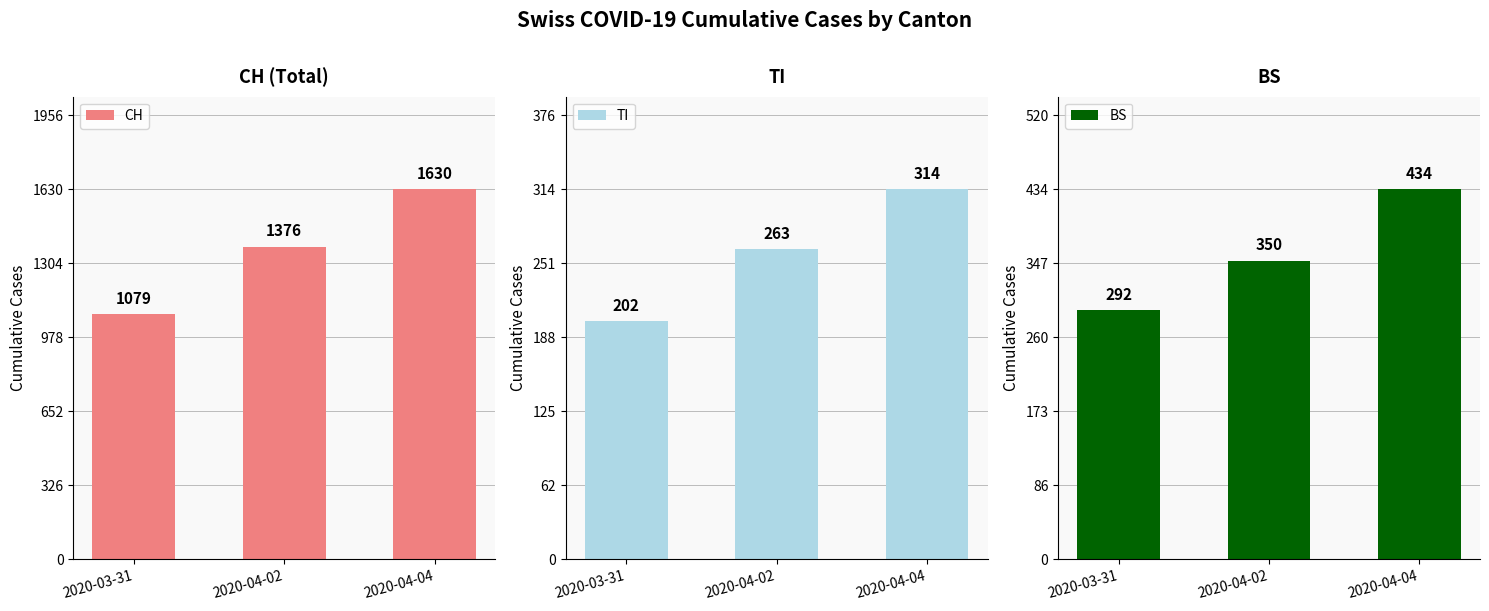

What is the greatest value displayed?

1630